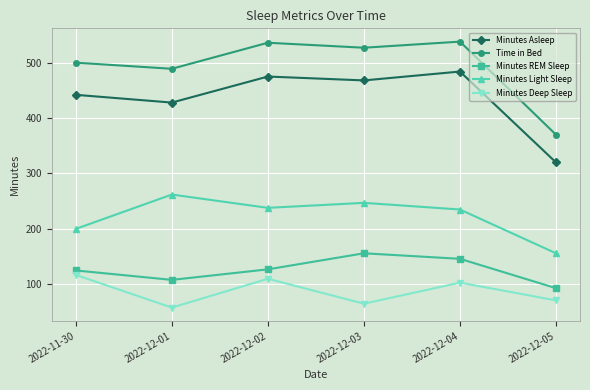

Which series has the largest total across all categories?

Time in Bed